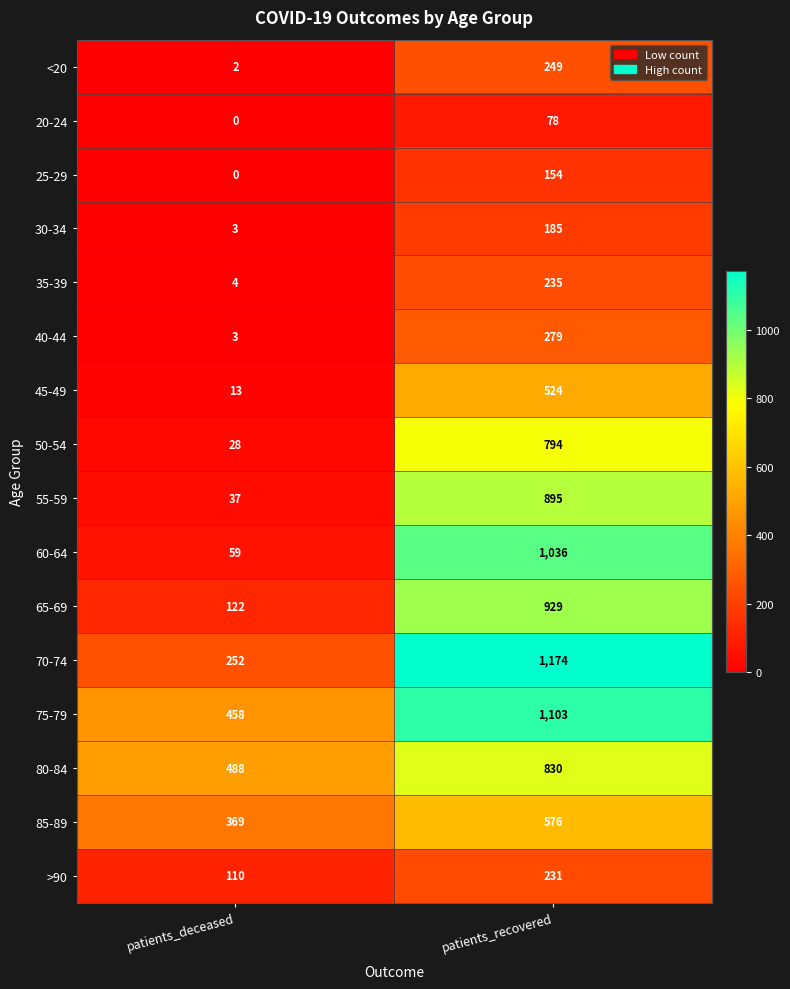

Is it true that 40-44 equals 279 at patients_recovered?

True